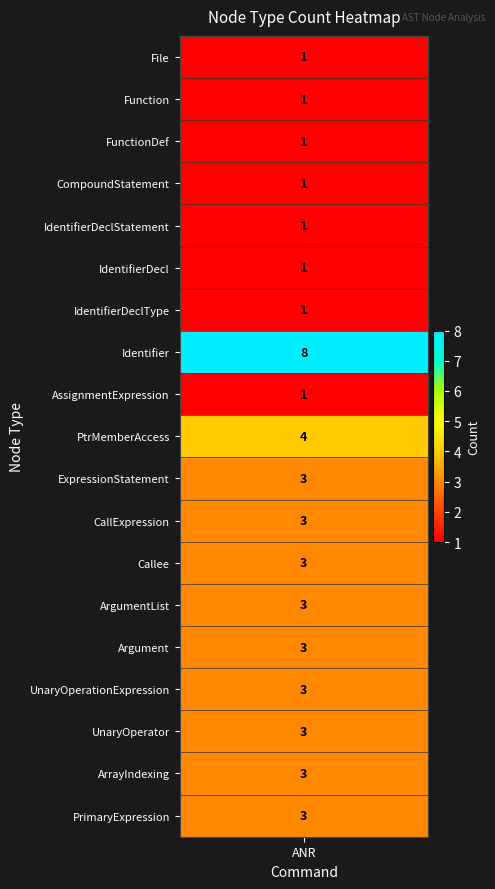

Rank the categories by value from highest to lowest.

Identifier, PtrMemberAccess, ExpressionStatement, CallExpression, Callee, ArgumentList, Argument, UnaryOperationExpression, UnaryOperator, ArrayIndexing, PrimaryExpression, File, Function, FunctionDef, CompoundStatement, IdentifierDeclStatement, IdentifierDecl, IdentifierDeclType, AssignmentExpression